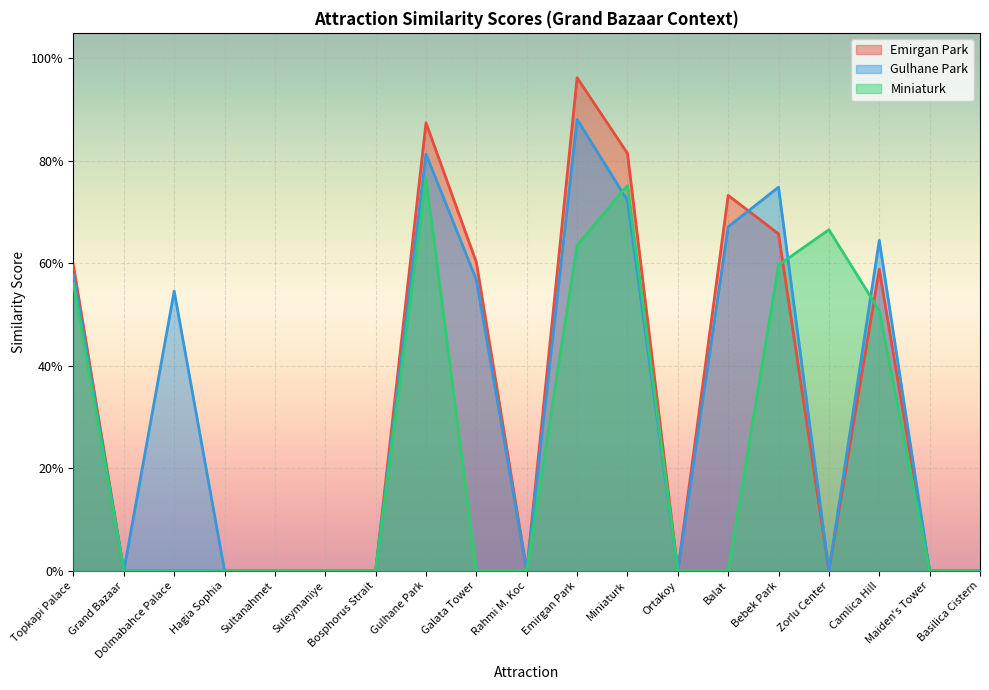

What is the difference between the maximum and minimum values in the Emirgan Park series?

1.0